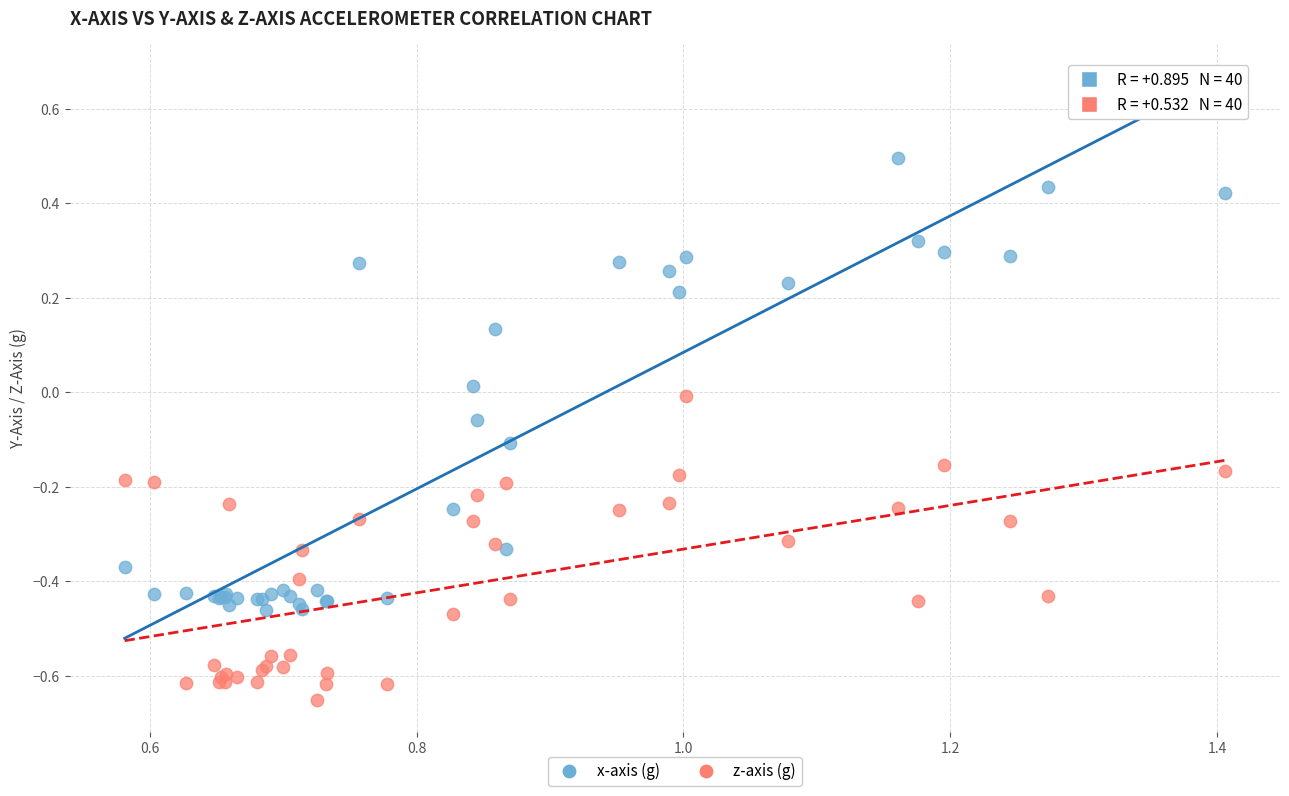

What is the X range (max minus min) for the scatter plot?

0.8